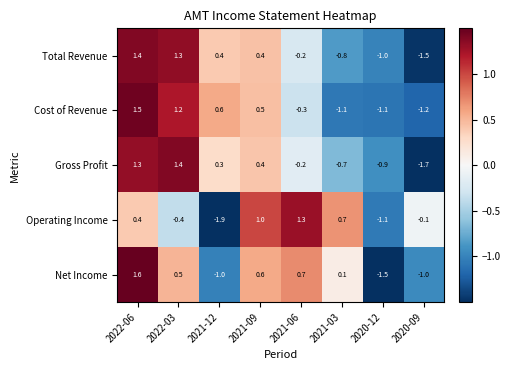

The value of Operating Income at 2022-03 is -0.6. True or false?

False